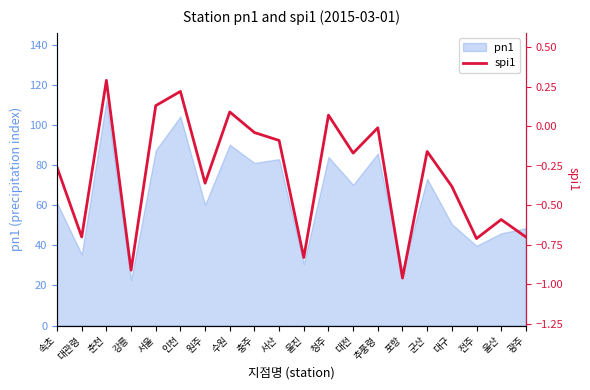

True or false: the data shows 0.1 at 청주.

False